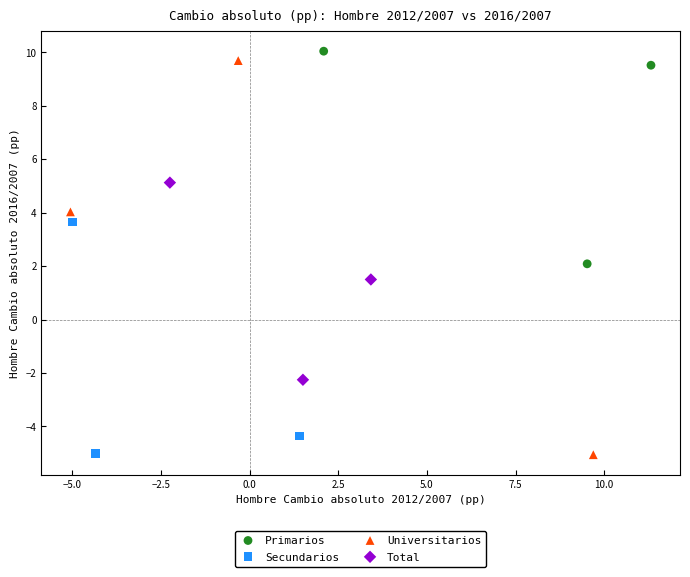

Which series has the widest spread of Y values?

Universitarios